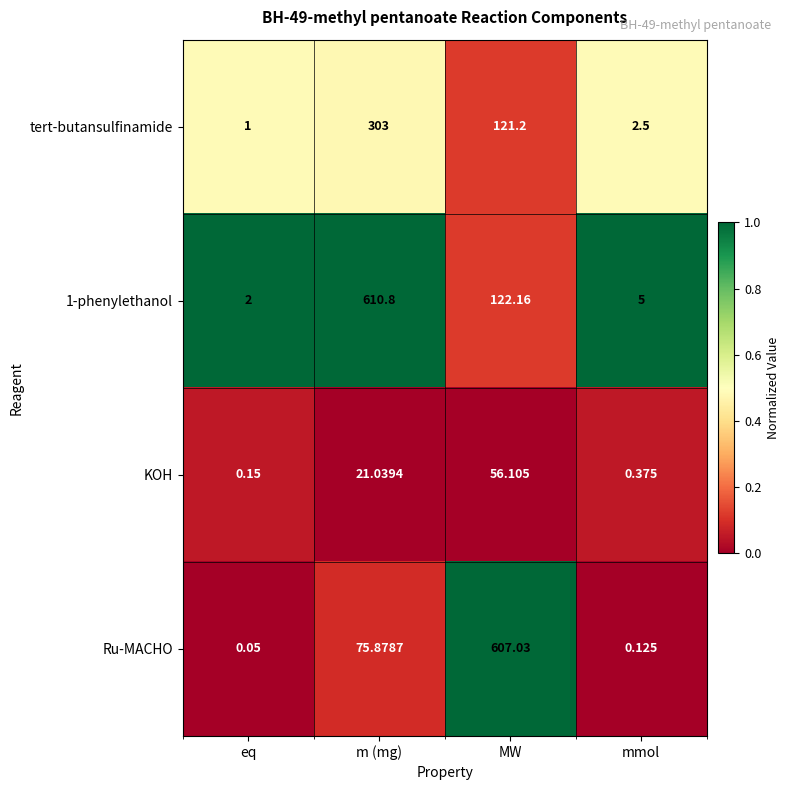

Which category has the highest value in the 1-phenylethanol series?

m (mg)